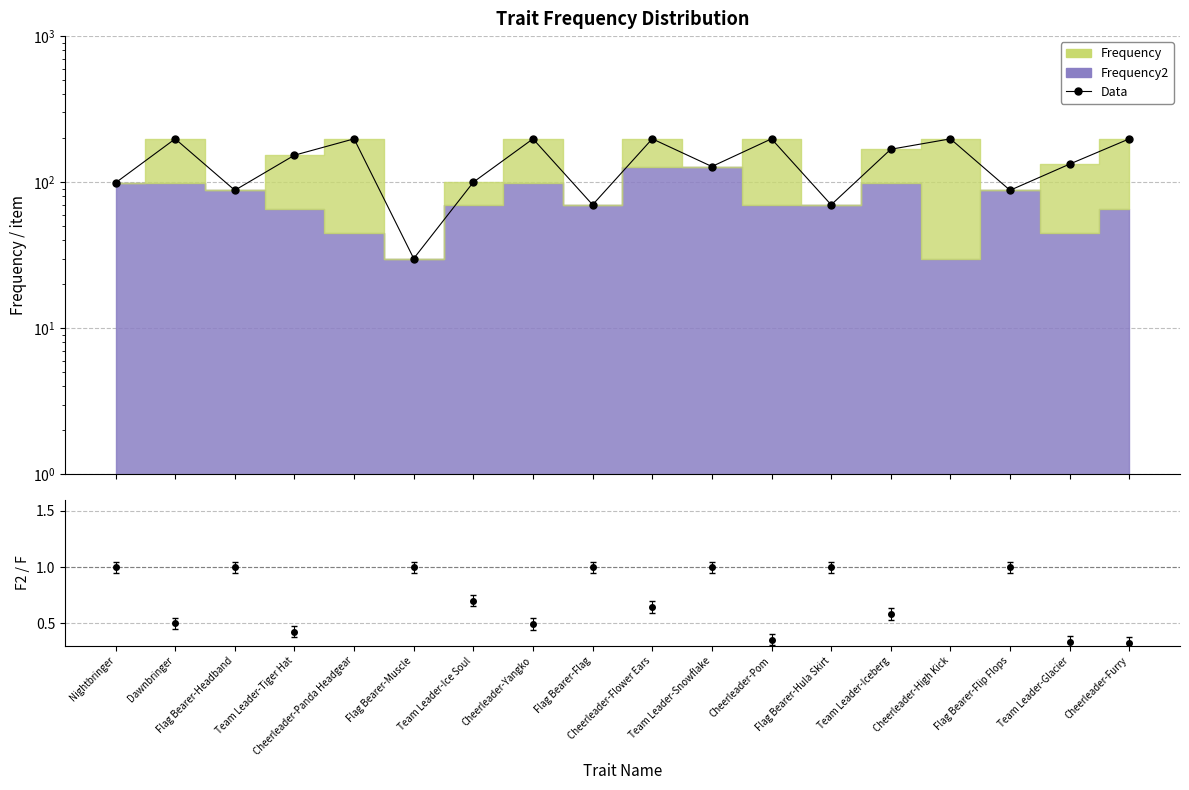

What is the value of the 8th point from the left?

198